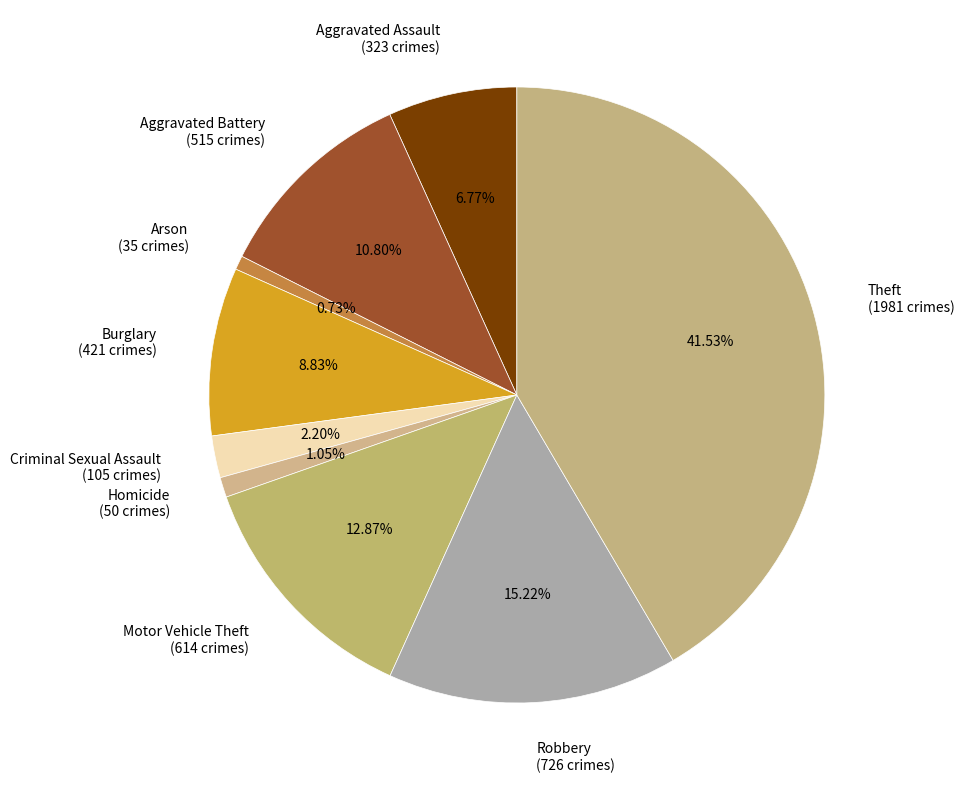

True or false: Robbery accounts for 15% of the total.

True